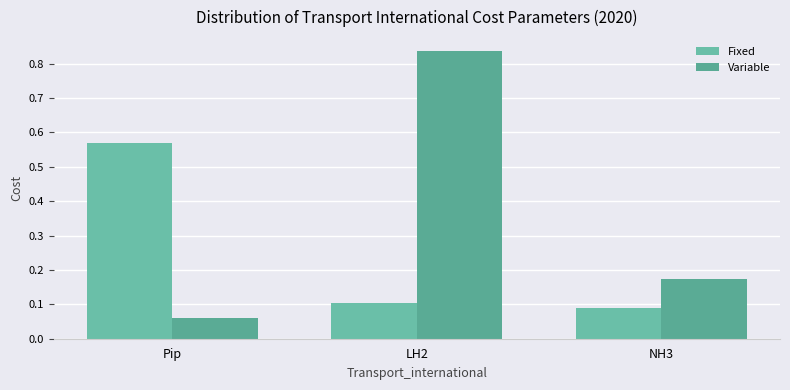

At how many categories does at least one series exceed 0?

3